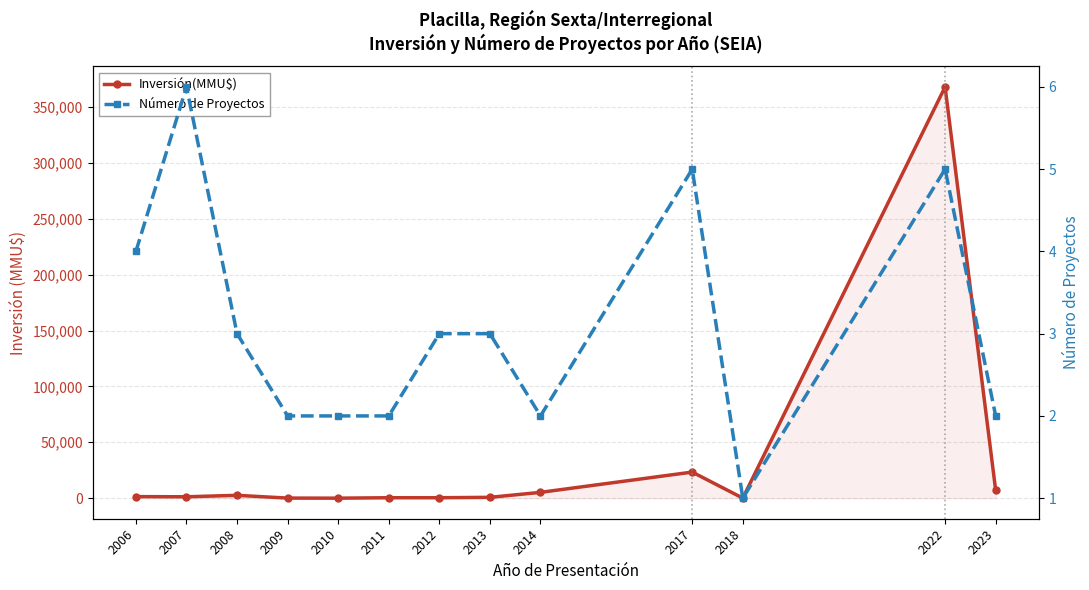

True or false: Número de Proyectos has a value of 5 at 2017.

True